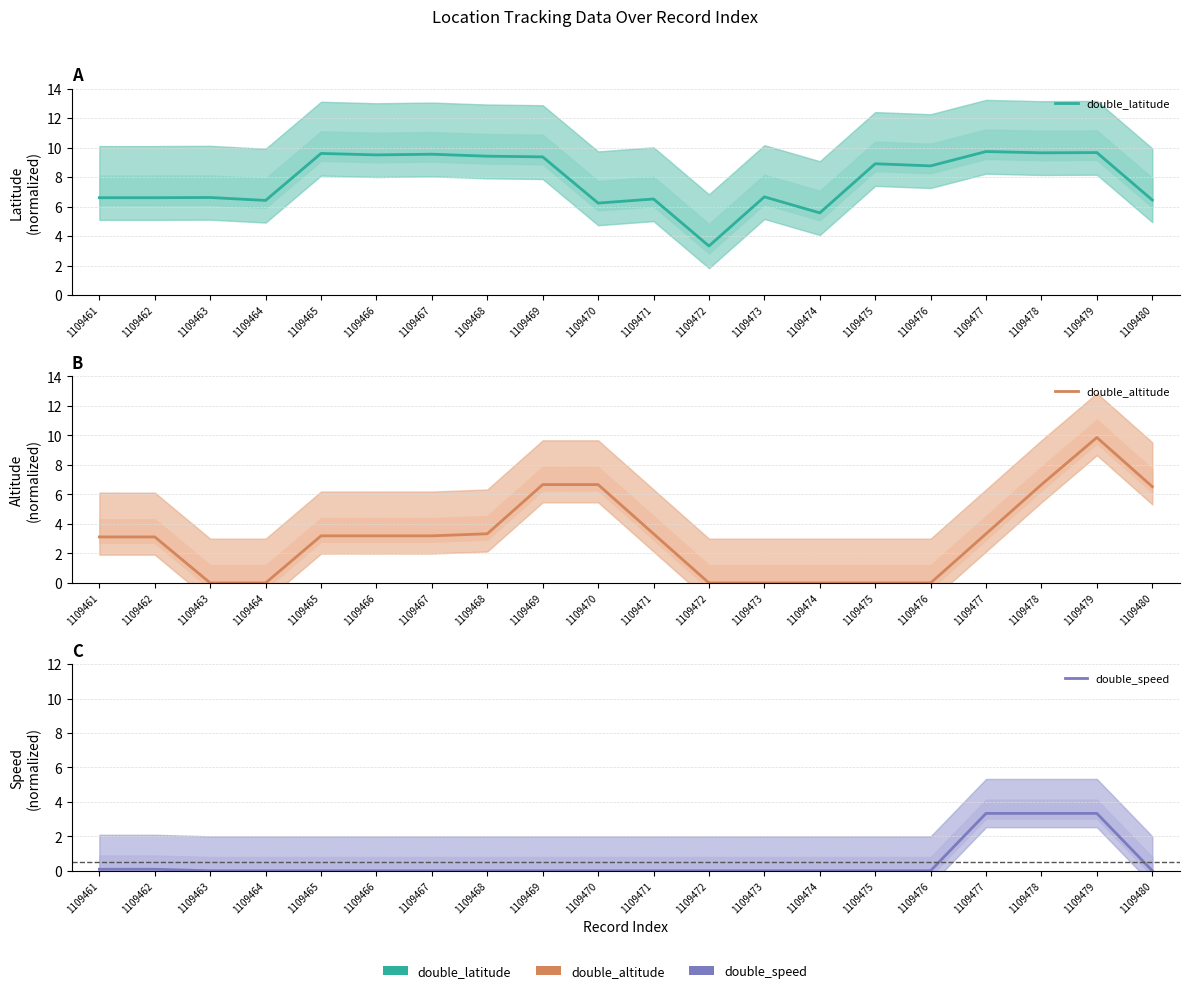

What is the maximum value shown in the chart?

9.9